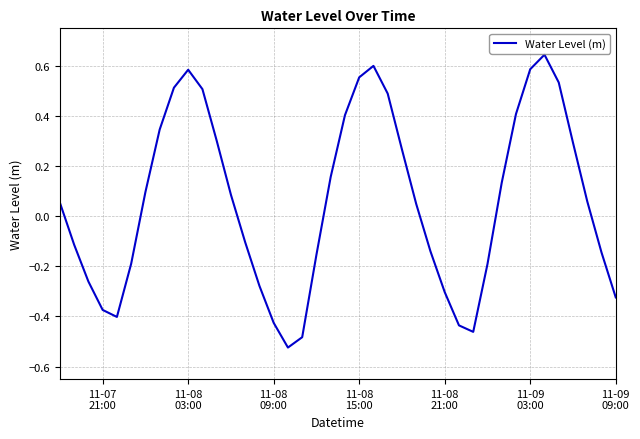

What is the difference between the maximum and minimum values?

1.2